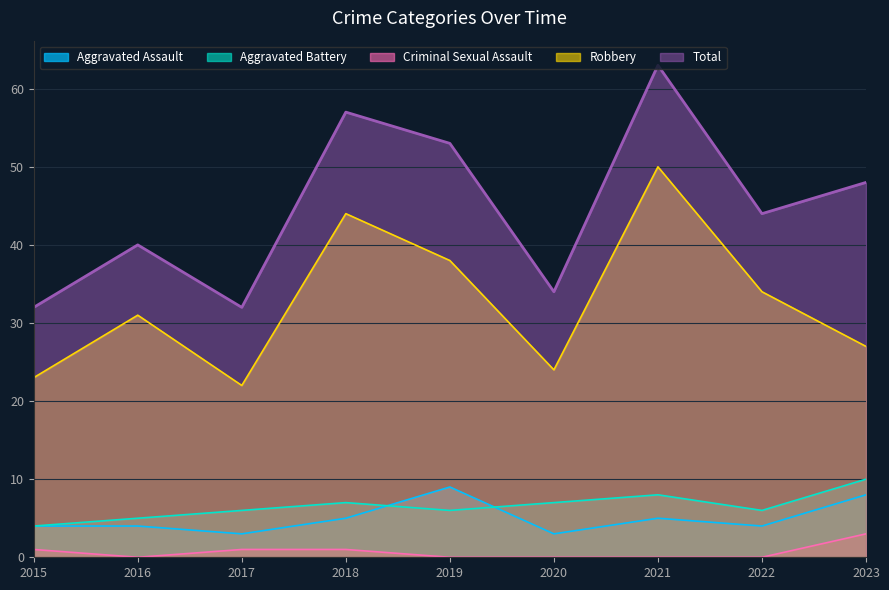

The Total series shows 32 at 2017. True or false?

True